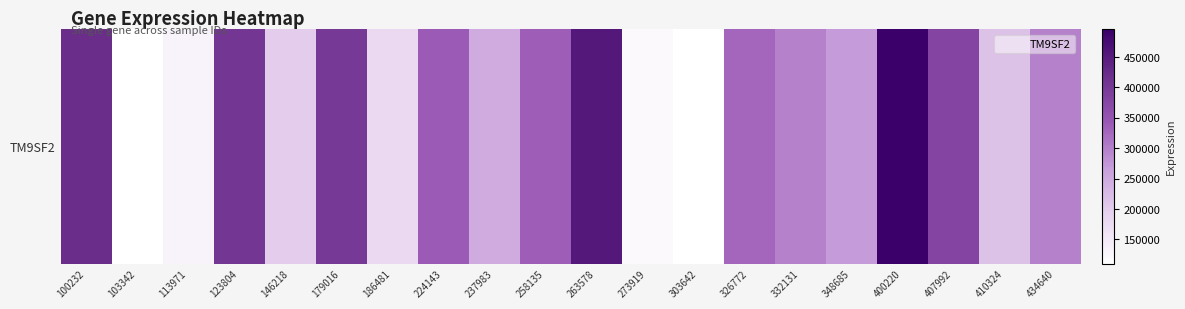

Approximately how many times larger is the value at 410324 compared to 348685?

0.8